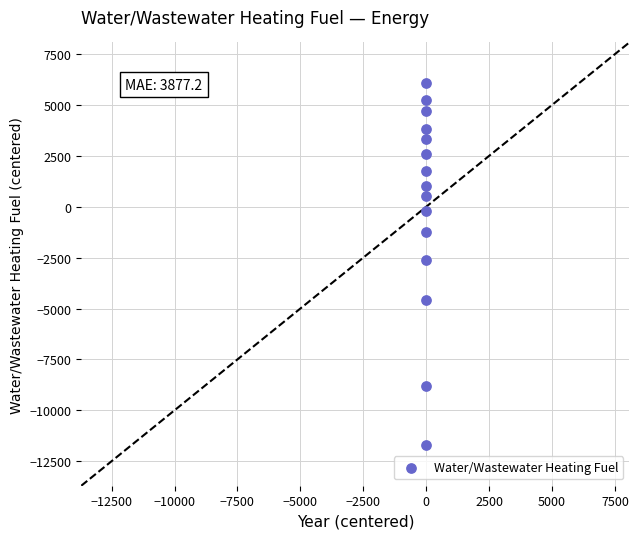

List the coordinates of all points as (X, Y) pairs, reading left to right.

(-7.0, -11704.7)  (-6.0, -8787.5)  (-5.0, -4556.6)  (-4.0, -2624.4)  (-3.0, -1243.4)  (-2.0, -189.5)  (-1.0, 533.6)  (0.0, 1042.1)  (1.0, 1767.7)  (2.0, 2603.1)  (3.0, 3327.1)  (4.0, 3832.9)  (5.0, 4696.3)  (6.0, 5228.0)  (7.0, 6075.3)